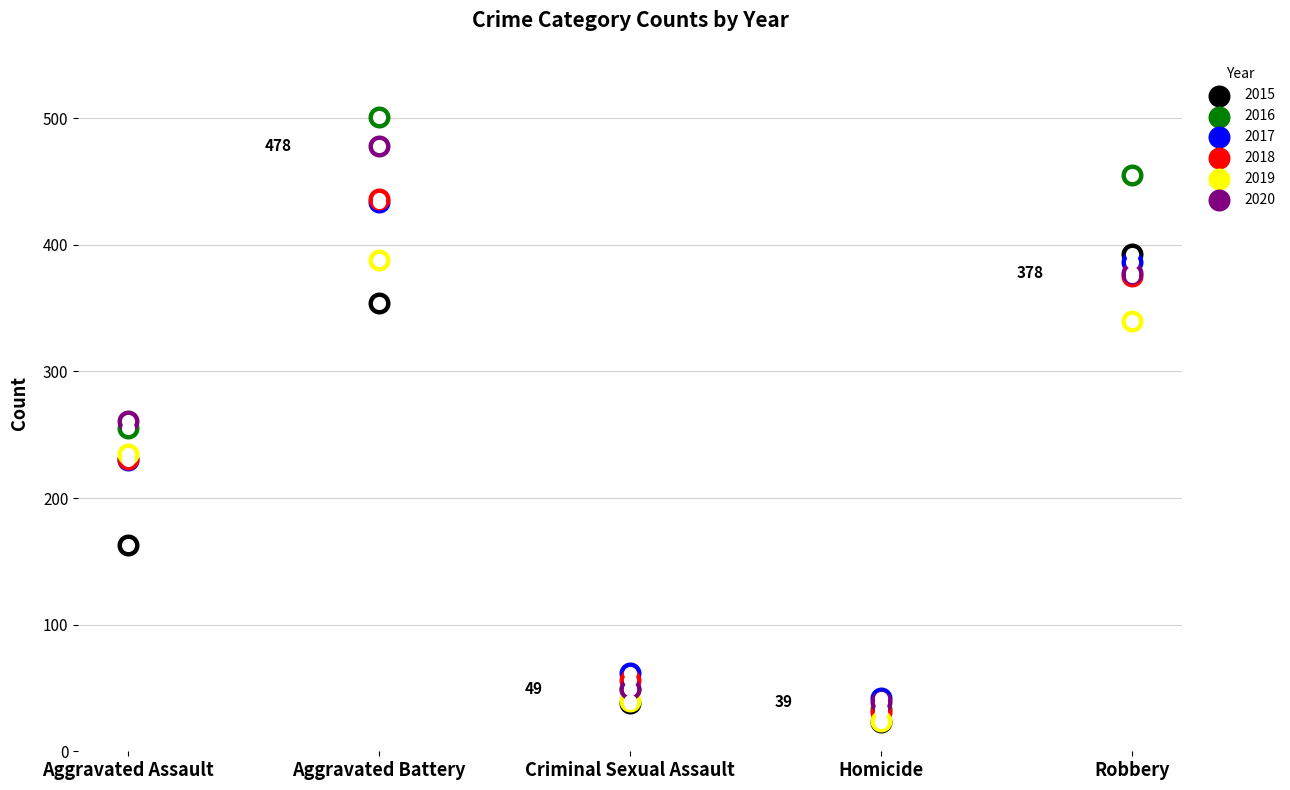

What are all the series names shown in the legend?

2015, 2016, 2017, 2018, 2019, 2020